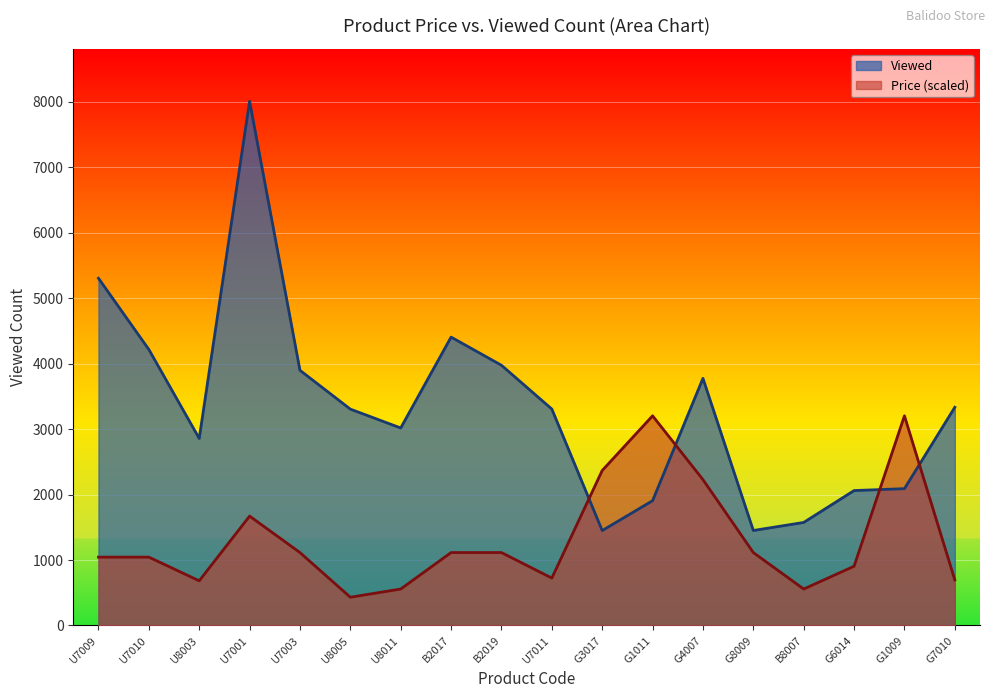

Where is Viewed nearest to the value 4728?

B2017